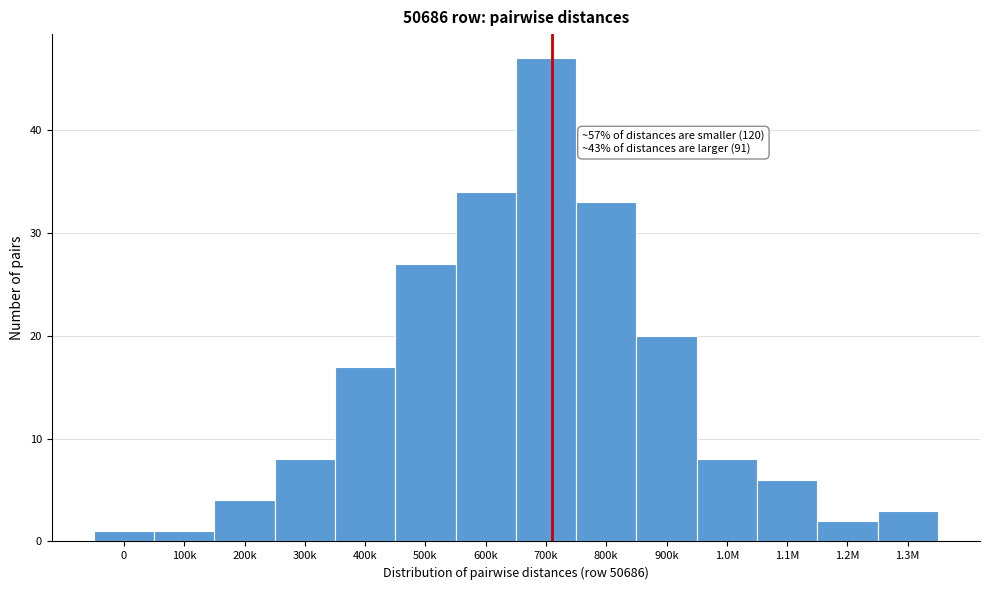

Reading left to right, extract all data points from this chart.

1	1	4	8	17	27	34	47	33	20	8	6	2	3